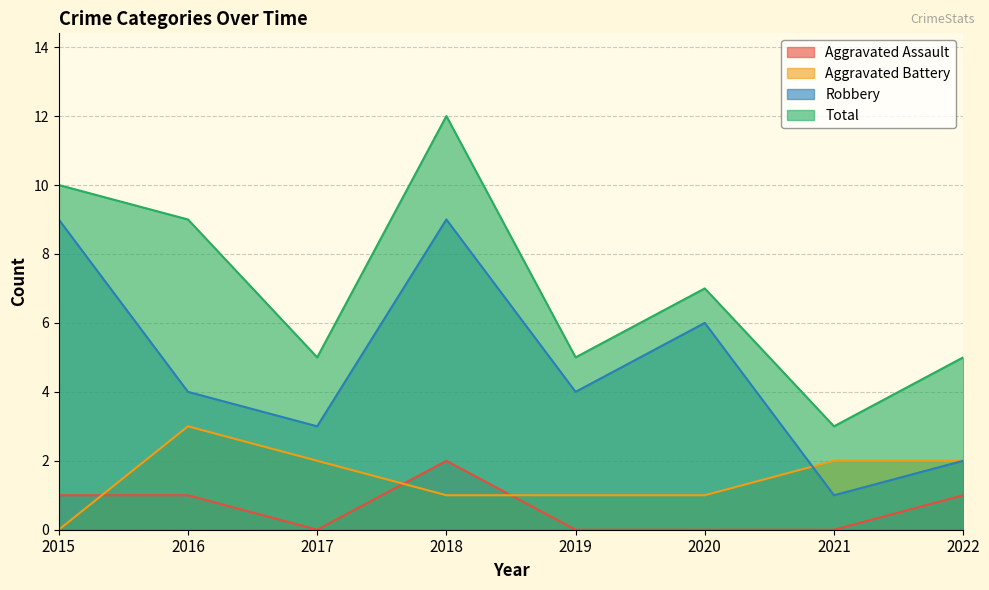

List the labels in order of Aggravated Battery value, largest first.

2016, 2017, 2021, 2022, 2018, 2019, 2020, 2015